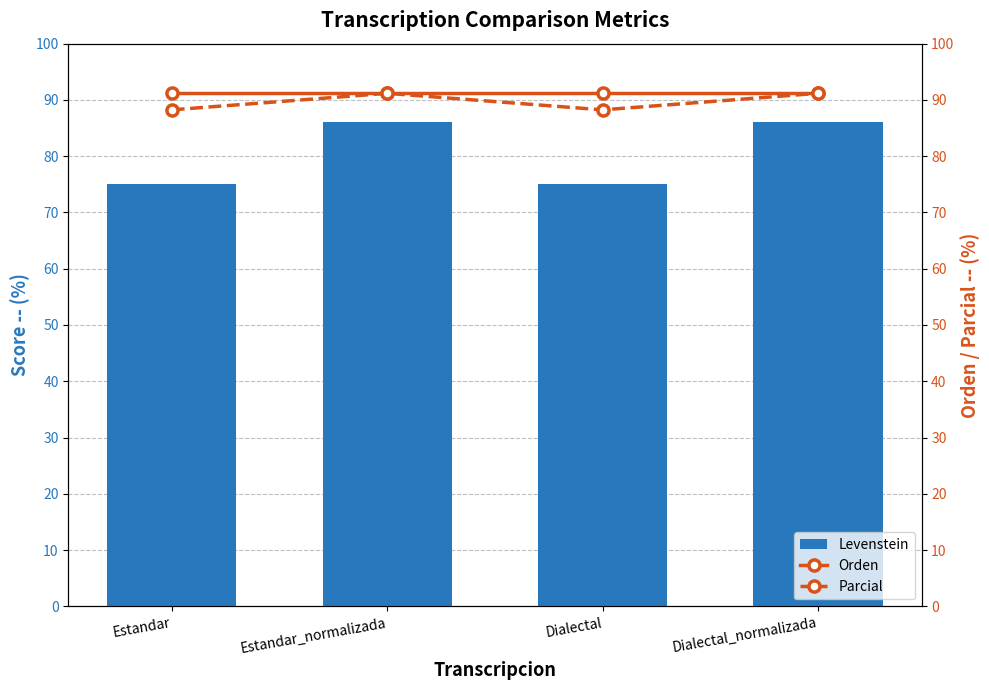

What is the maximum value for Levenstein?

86.1